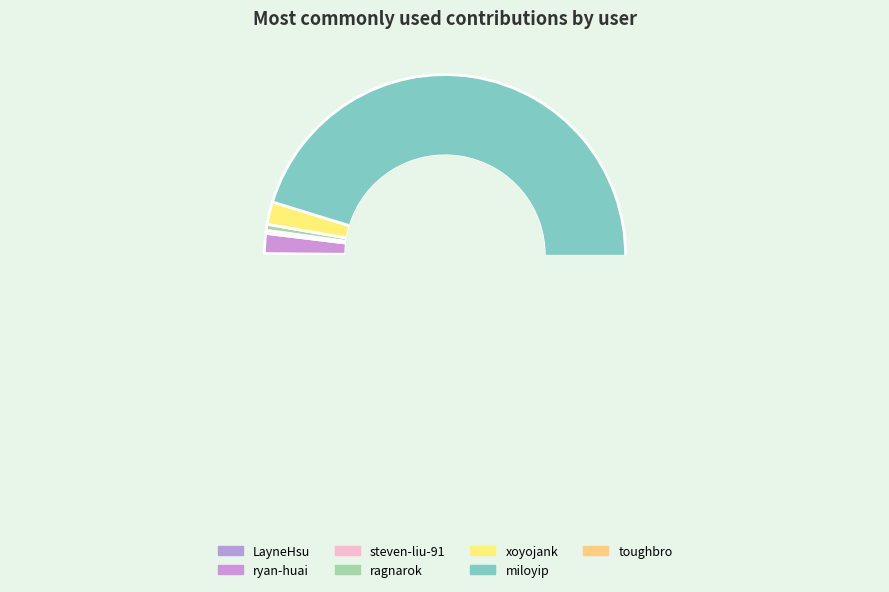

Combined, do ragnarok and LayneHsu account for over 50%?

No